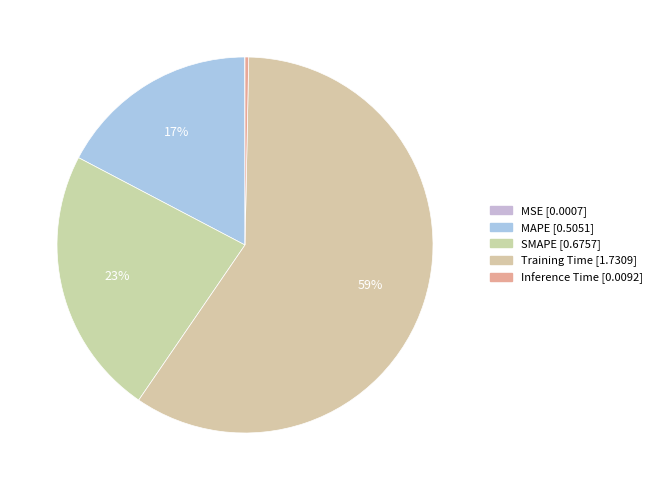

Rank the categories by value from lowest to highest.

MSE, Inference Time, MAPE, SMAPE, Training Time